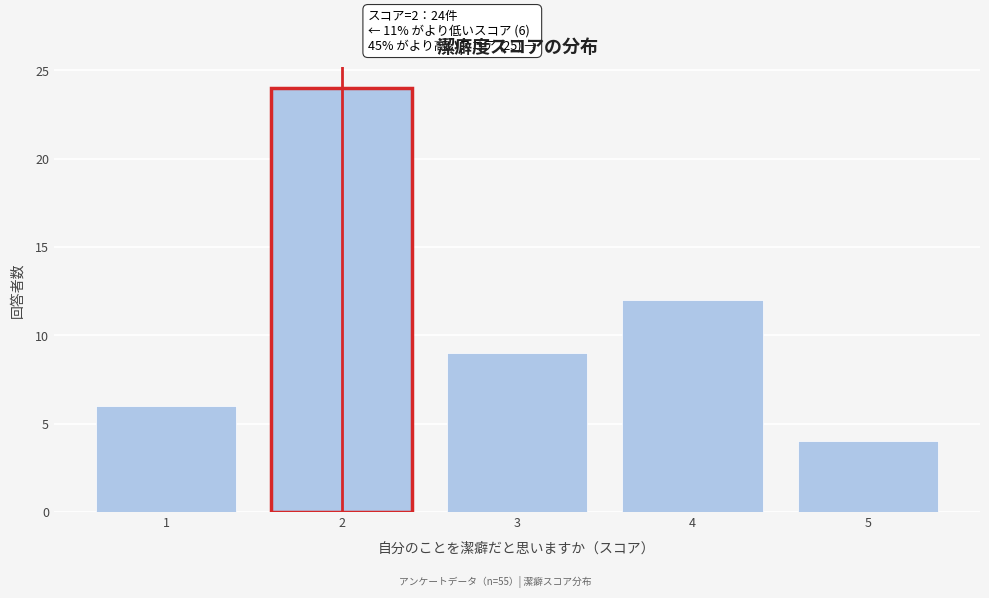

Reading right to left, extract all data points from this chart.

5=4	4=12	3=9	2=24	1=6